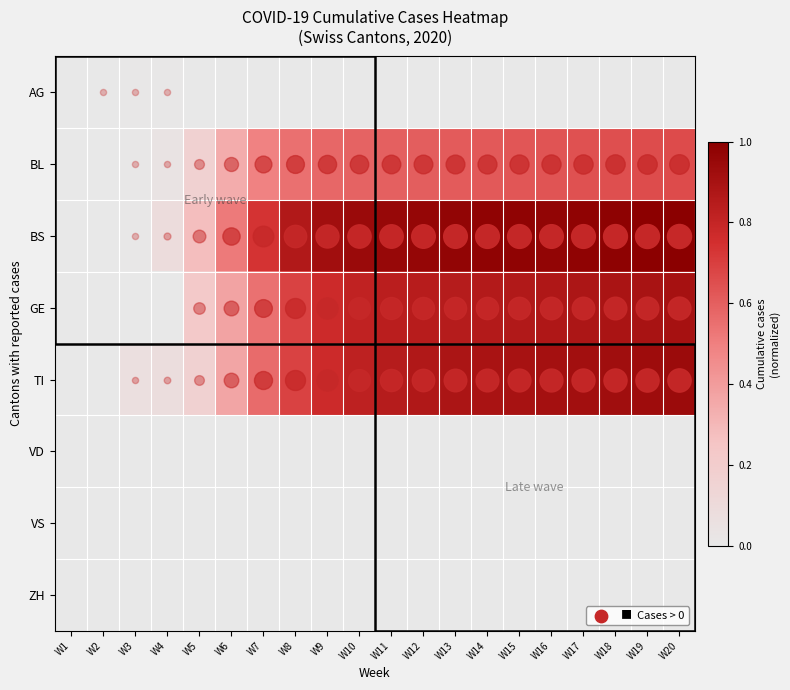

Reading right to left, what are all the values shown in this chart?

AG: W20=0.0	W19=0.0	W18=0.0	W17=0.0	W16=0.0	W15=0.0	W14=0.0	W13=0.0	W12=0.0	W11=0.0	W10=0.0	W9=0.0	W8=0.0	W7=0.0	W6=0.0	W5=0.0	W4=0.0	W3=0.0	W2=0.0	W1=0.0
BL: W20=0.7	W19=0.7	W18=0.6	W17=0.6	W16=0.6	W15=0.6	W14=0.6	W13=0.6	W12=0.6	W11=0.6	W10=0.6	W9=0.6	W8=0.6	W7=0.5	W6=0.3	W5=0.2	W4=0.0	W3=0.0	W2=0.0	W1=0.0
BS: W20=1.0	W19=1.0	W18=1.0	W17=1.0	W16=1.0	W15=1.0	W14=1.0	W13=1.0	W12=1.0	W11=1.0	W10=0.9	W9=0.9	W8=0.9	W7=0.7	W6=0.5	W5=0.3	W4=0.1	W3=0.0	W2=0.0	W1=0.0
GE: W20=0.9	W19=0.9	W18=0.9	W17=0.9	W16=0.9	W15=0.9	W14=0.9	W13=0.9	W12=0.8	W11=0.8	W10=0.8	W9=0.8	W8=0.7	W7=0.5	W6=0.4	W5=0.2	W4=0.0	W3=0.0	W2=0.0	W1=0.0
TI: W20=0.9	W19=0.9	W18=0.9	W17=0.9	W16=0.9	W15=0.9	W14=0.9	W13=0.9	W12=0.9	W11=0.9	W10=0.8	W9=0.8	W8=0.7	W7=0.6	W6=0.4	W5=0.2	W4=0.1	W3=0.1	W2=0.0	W1=0.0
VD: W20=0.0	W19=0.0	W18=0.0	W17=0.0	W16=0.0	W15=0.0	W14=0.0	W13=0.0	W12=0.0	W11=0.0	W10=0.0	W9=0.0	W8=0.0	W7=0.0	W6=0.0	W5=0.0	W4=0.0	W3=0.0	W2=0.0	W1=0.0
VS: W20=0.0	W19=0.0	W18=0.0	W17=0.0	W16=0.0	W15=0.0	W14=0.0	W13=0.0	W12=0.0	W11=0.0	W10=0.0	W9=0.0	W8=0.0	W7=0.0	W6=0.0	W5=0.0	W4=0.0	W3=0.0	W2=0.0	W1=0.0
ZH: W20=0.0	W19=0.0	W18=0.0	W17=0.0	W16=0.0	W15=0.0	W14=0.0	W13=0.0	W12=0.0	W11=0.0	W10=0.0	W9=0.0	W8=0.0	W7=0.0	W6=0.0	W5=0.0	W4=0.0	W3=0.0	W2=0.0	W1=0.0